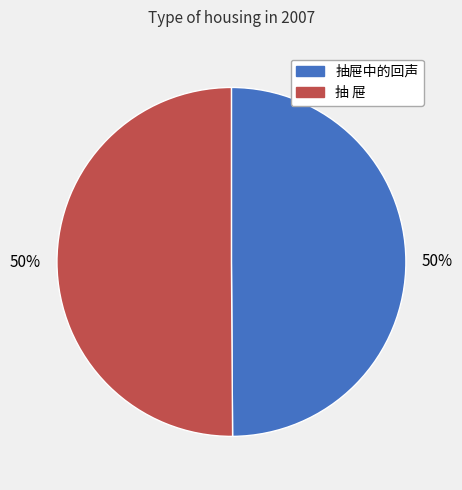

The 抽 屉 slice represents 64% of the pie. True or false?

False